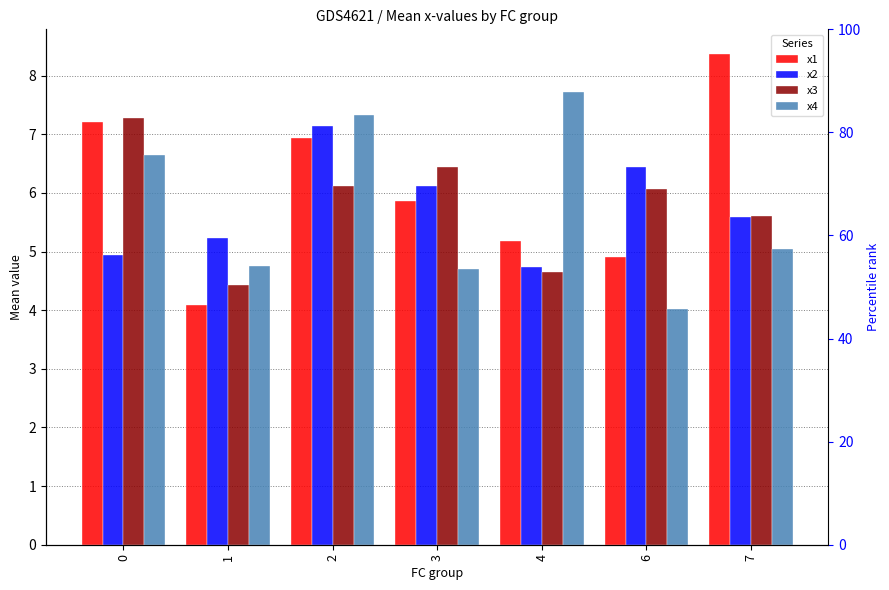

What is the value of the x2 bar at the 6th from the left?

6.4